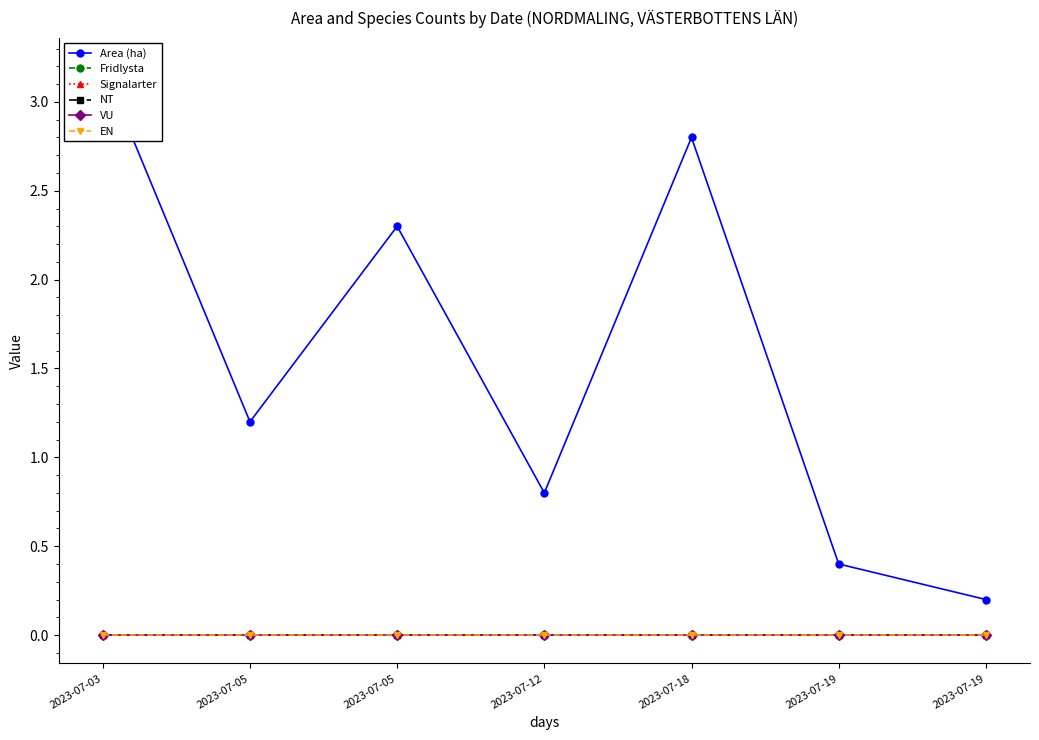

Reading right to left, what are all the values shown in this chart?

Area (ha): 0.2	0.4	2.8	0.8	2.3	1.2	3.2
Fridlysta: 0.0	0.0	0.0	0.0	0.0	0.0	0.0
Signalarter: 0.0	0.0	0.0	0.0	0.0	0.0	0.0
NT: 0.0	0.0	0.0	0.0	0.0	0.0	0.0
VU: 0.0	0.0	0.0	0.0	0.0	0.0	0.0
EN: 0.0	0.0	0.0	0.0	0.0	0.0	0.0